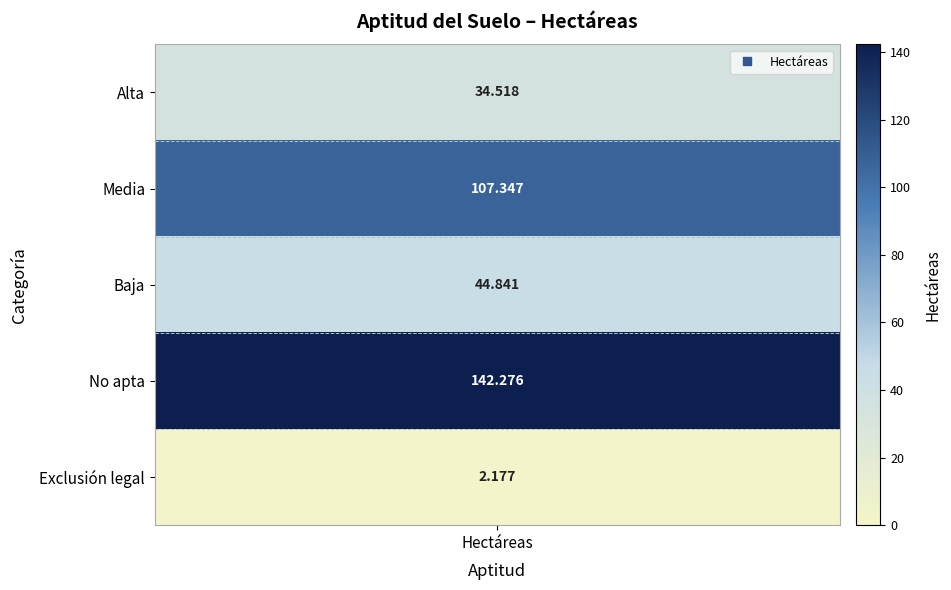

Rank the categories by value from lowest to highest.

Exclusión legal, Alta, Baja, Media, No apta